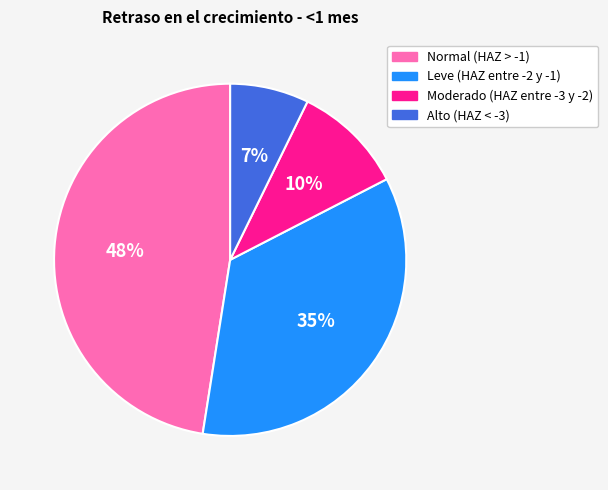

Which category has the biggest portion of the pie?

Normal (HAZ > -1)